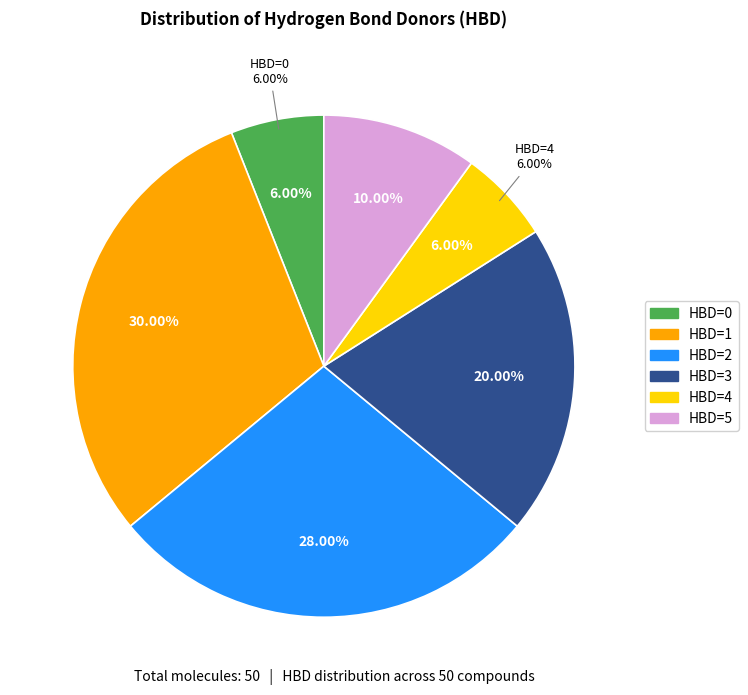

True or false: HBD=3 accounts for 7% of the total.

False